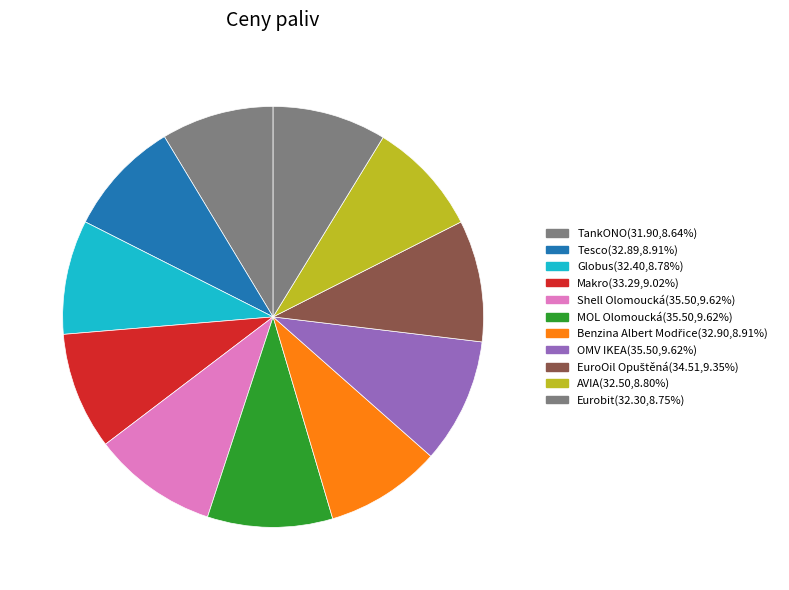

How many segments does this pie chart have?

11